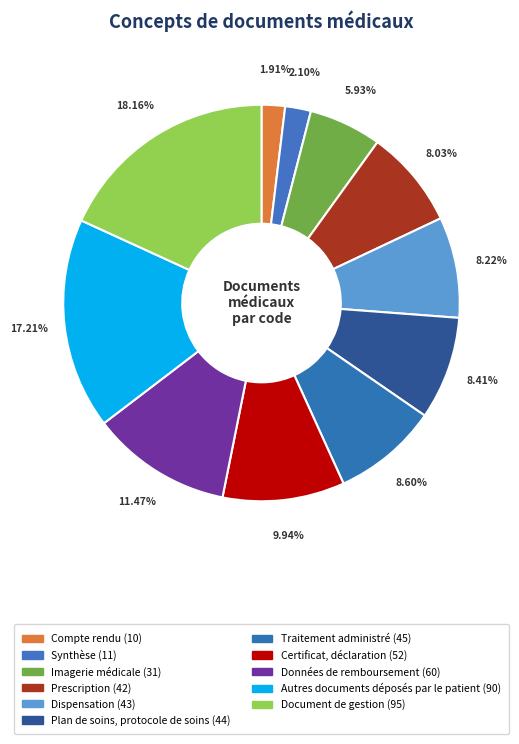

The Traitement administré slice represents 9% of the pie. True or false?

True